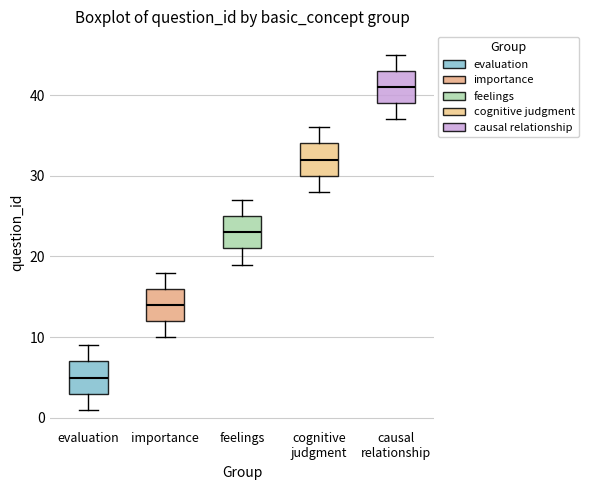

Where is the upper edge of the box for evaluation on the y-axis? The values are not printed on the chart, so give them approximately, as read against the axis.

7